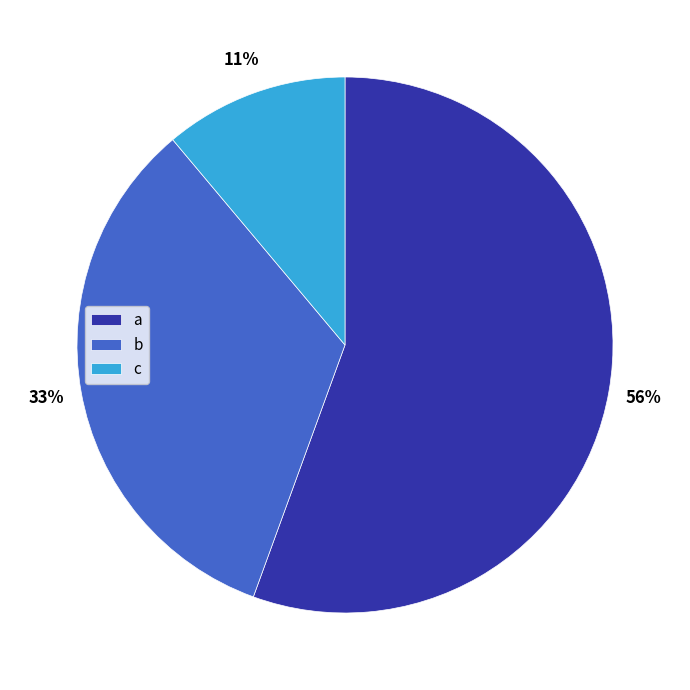

Which has a higher value, c or b?

b